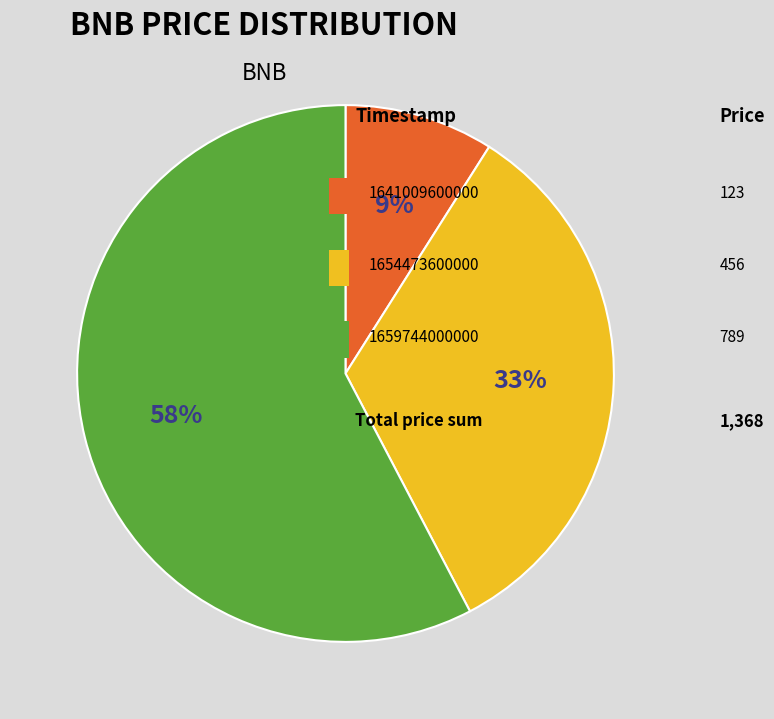

Is there a majority slice in this chart?

Yes